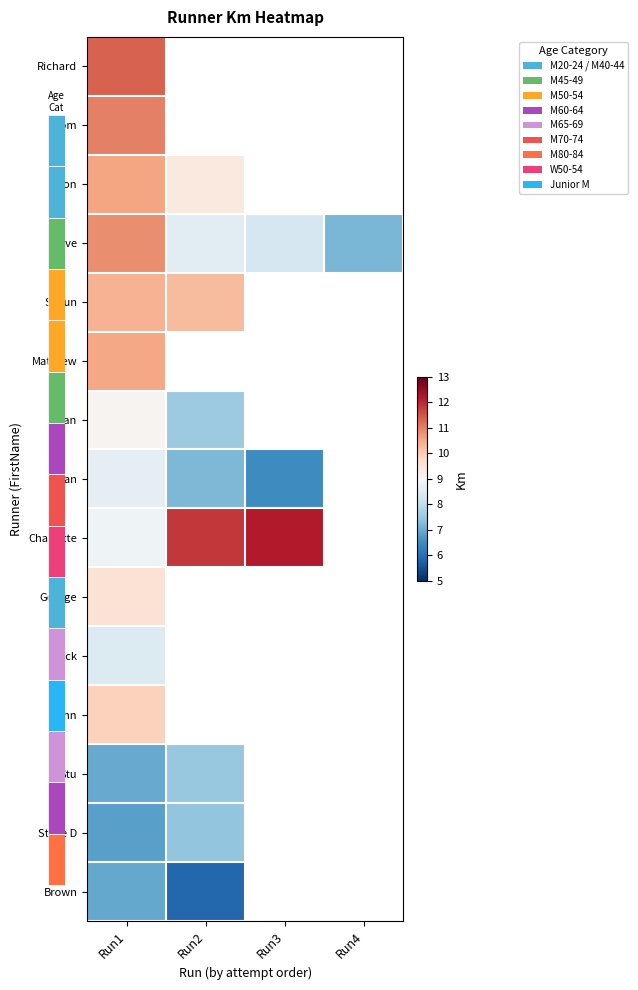

Is the value of Ian at Run4 greater than the value of Charlotte at Run2?

No